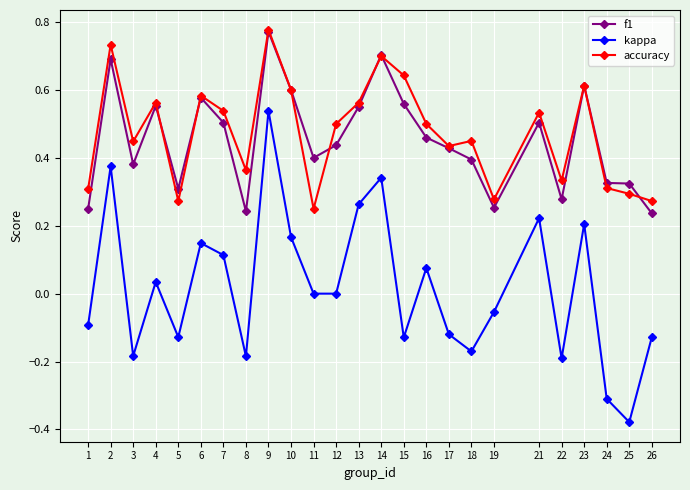

Which series has the largest total across all categories?

accuracy